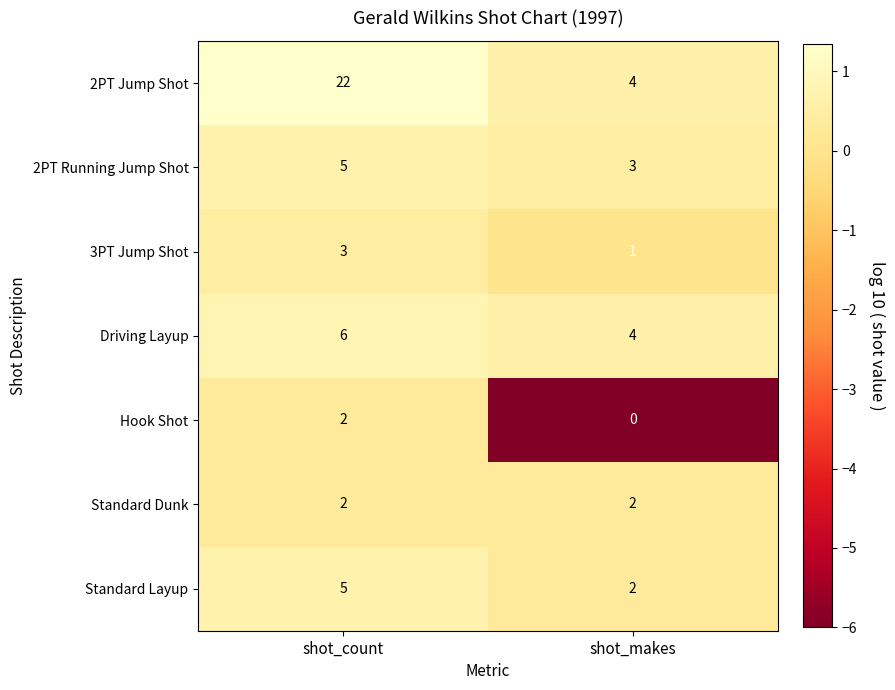

Read the 2PT Running Jump Shot value at shot_makes.

3